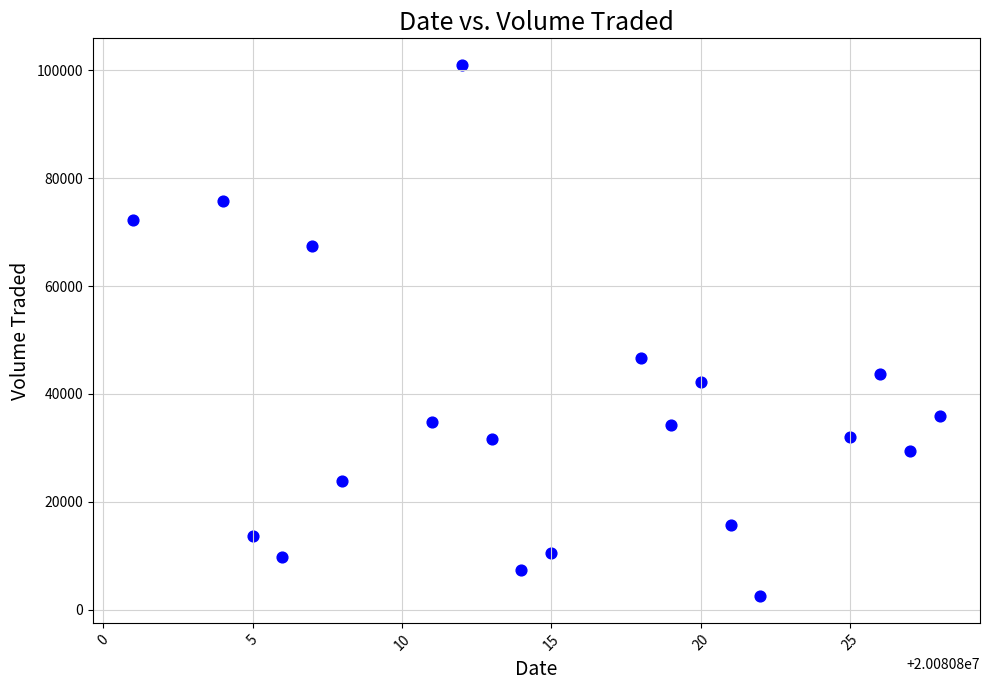

What Y value in the scatter plot is closest to 51750?

46600